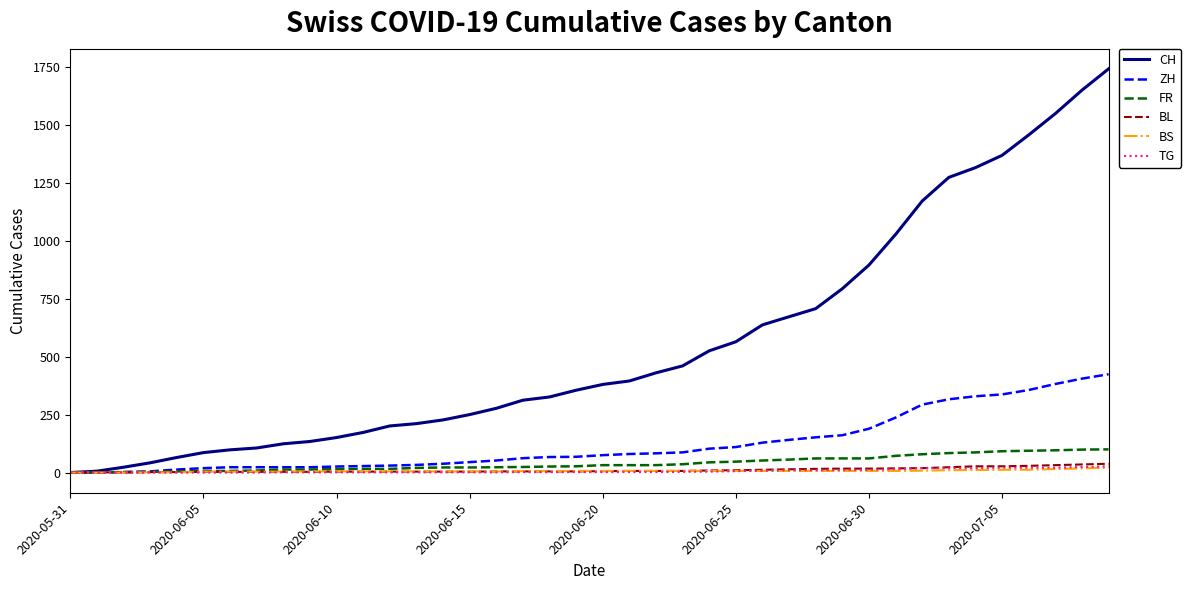

What is the maximum value shown in the chart?

1741